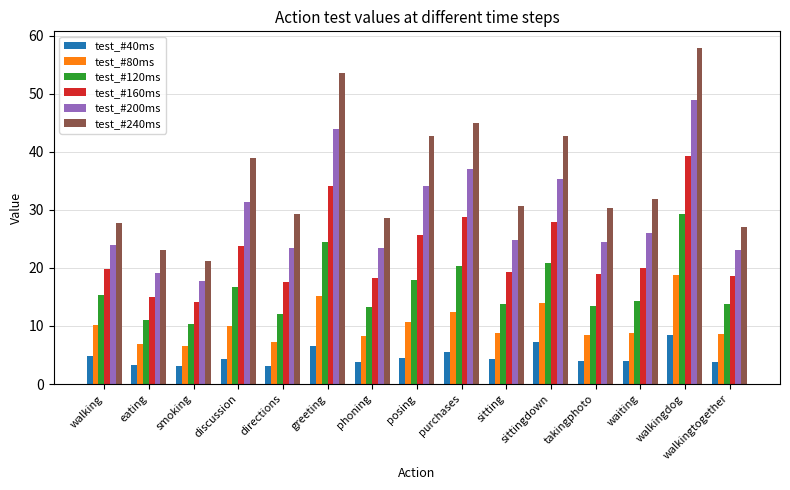

List the series in order of their overall mean, lowest first.

test_#40ms, test_#80ms, test_#120ms, test_#160ms, test_#200ms, test_#240ms